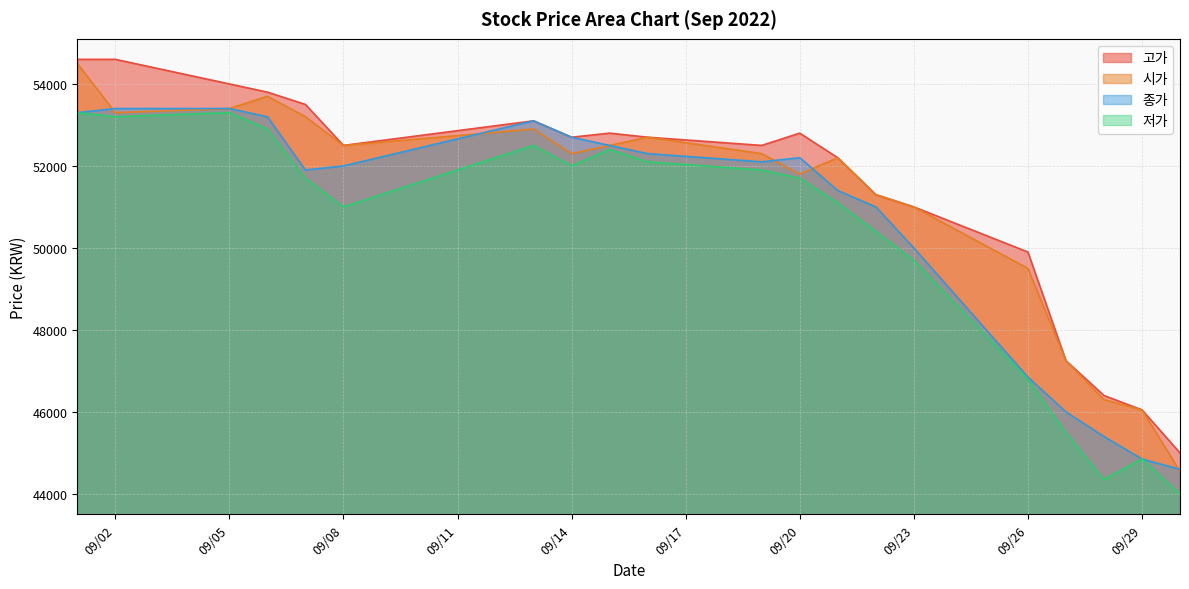

Read the 시가 value at 2022-09-21, to the nearest 100.

52200